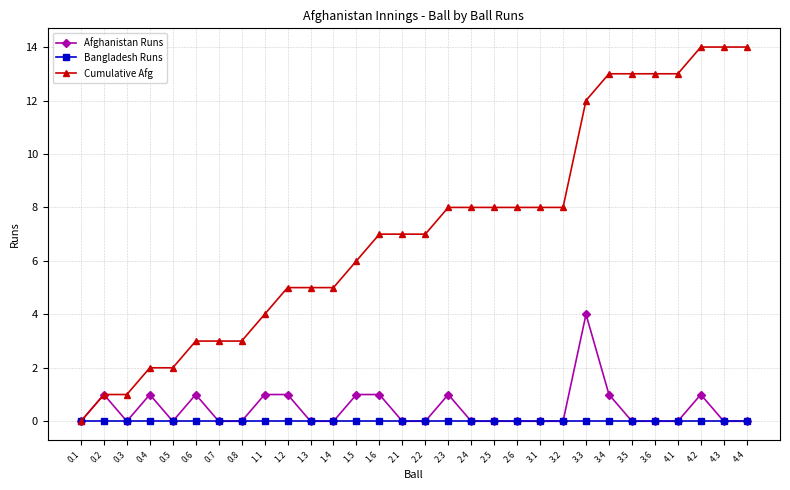

Does the chart have visible grid lines?

Yes